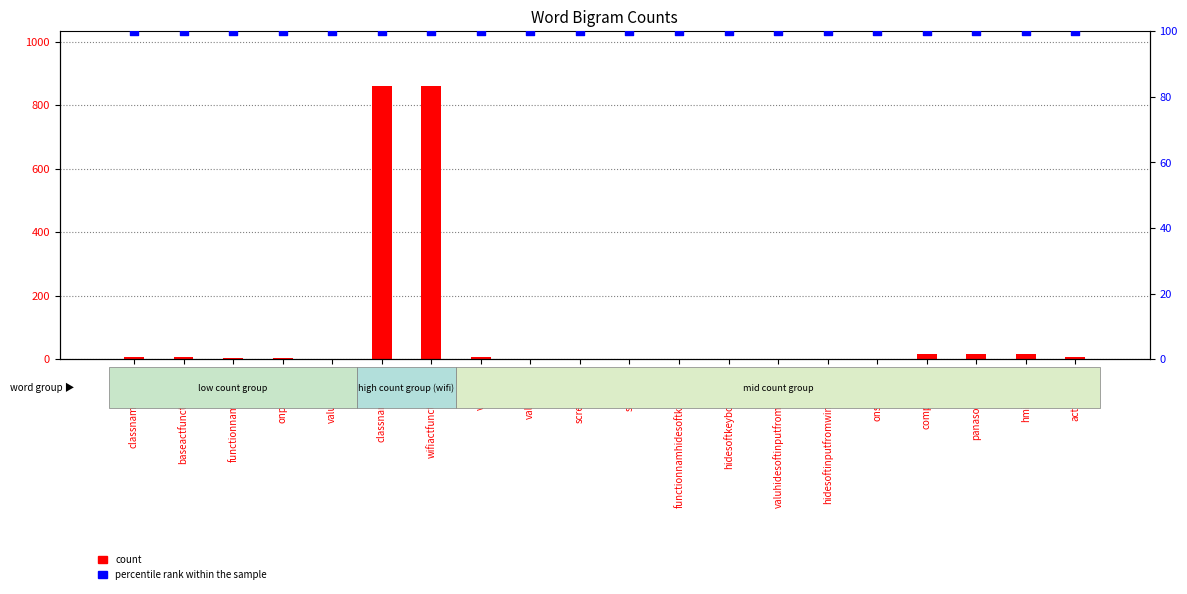

Which series has the largest total across all categories?

percentile rank within the sample